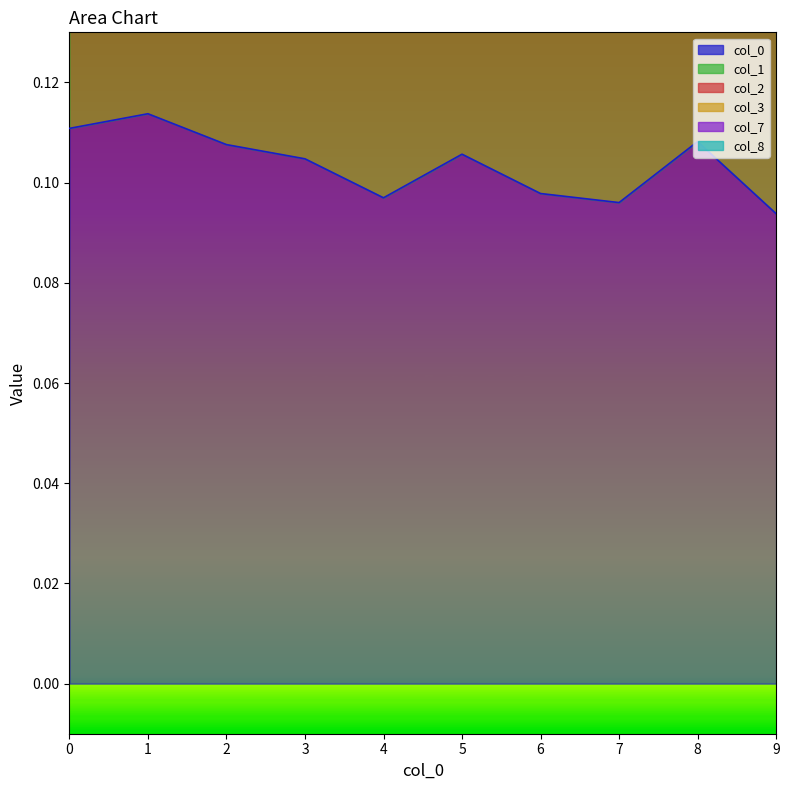

What is the average value of the 0 series?

0.1